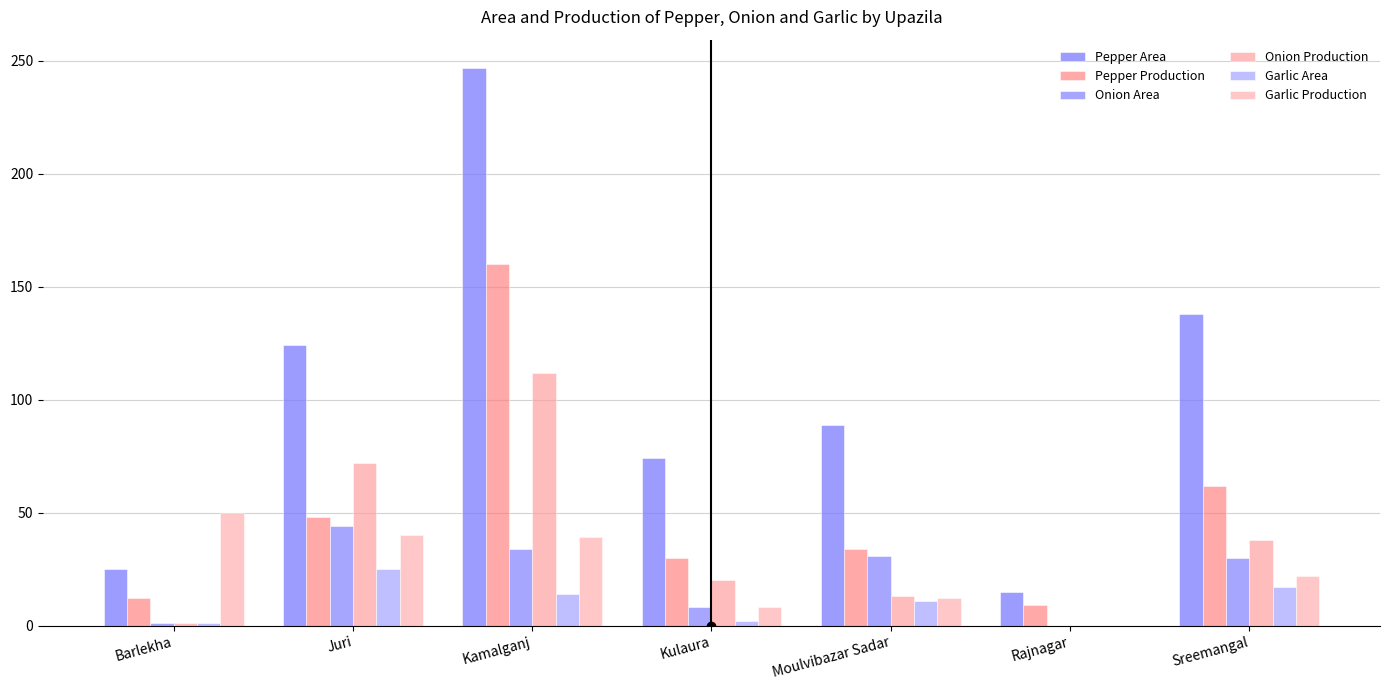

At how many categories does at least one series exceed 194?

1